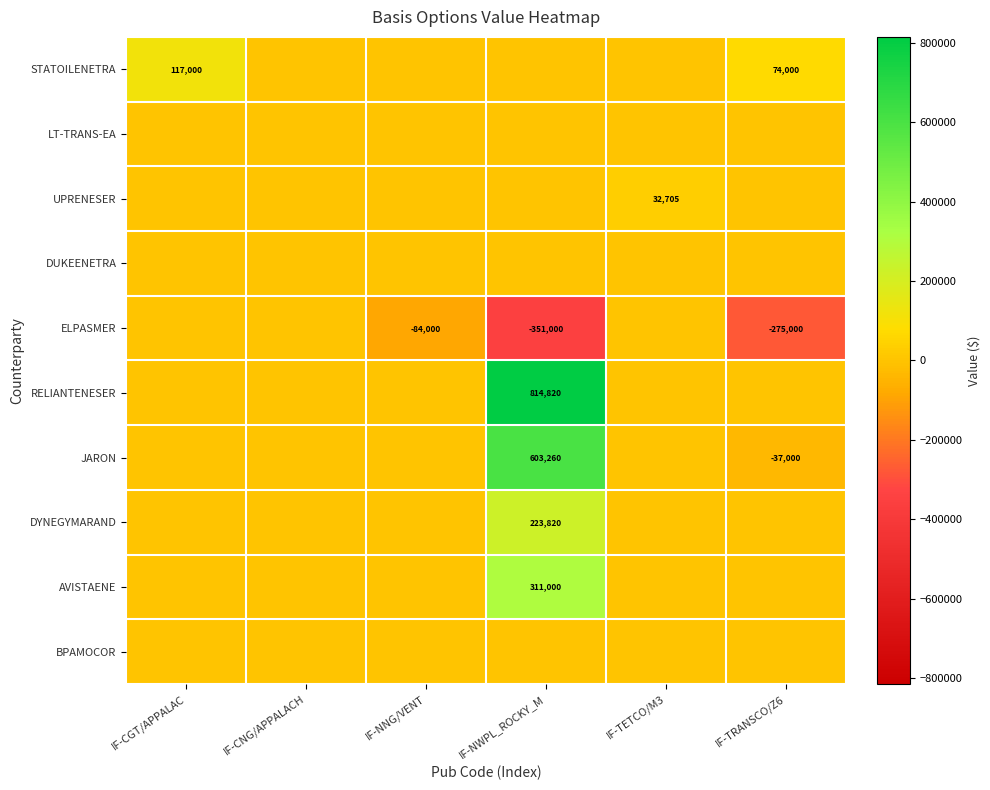

The AVISTAENE series shows 115471 at IF-NWPL_ROCKY_M. True or false?

False